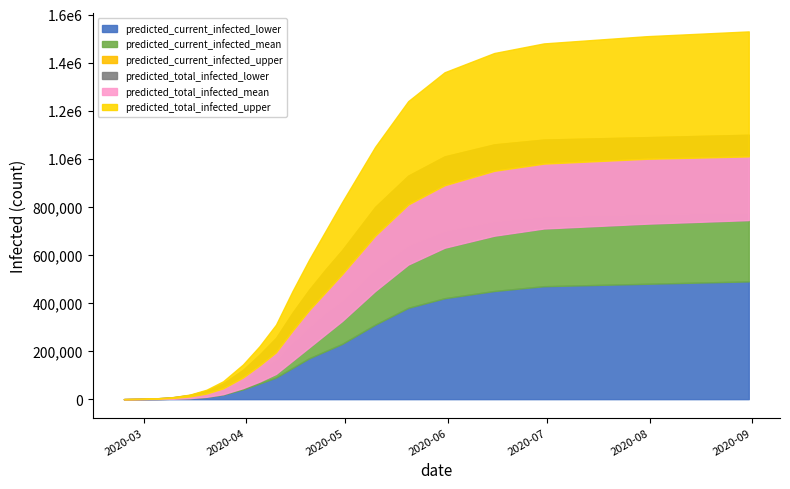

Reading left to right, what are all the values shown in this chart?

predicted_current_infected_lower: 50	300	748	1861	4208	9152	18643	40608	65000	90000	130000	170000	200000	230000	310000	380000	420000	450000	470000	480000	490000
predicted_current_infected_mean: 151	903	2185	5094	10601	21252	39775	76707	120000	165000	235000	300000	360000	410000	540000	640000	700000	740000	760000	770000	775000
predicted_current_infected_upper: 250	1500	3643	8528	17717	35766	65660	121767	185000	255000	360000	455000	540000	620000	800000	930000	1010000	1060000	1080000	1090000	1100000
predicted_total_infected_lower: 50	300	748	1911	4508	9901	20554	45913	73000	105000	160000	215000	270000	325000	450000	560000	630000	680000	710000	730000	745000
predicted_total_infected_mean: 151	903	2185	5244	11504	23437	45019	90046	140000	195000	285000	370000	445000	520000	680000	810000	890000	950000	980000	1000000	1010000
predicted_total_infected_upper: 250	1500	3643	8778	19217	39409	74438	144098	220000	310000	450000	580000	700000	820000	1050000	1240000	1360000	1440000	1480000	1510000	1530000